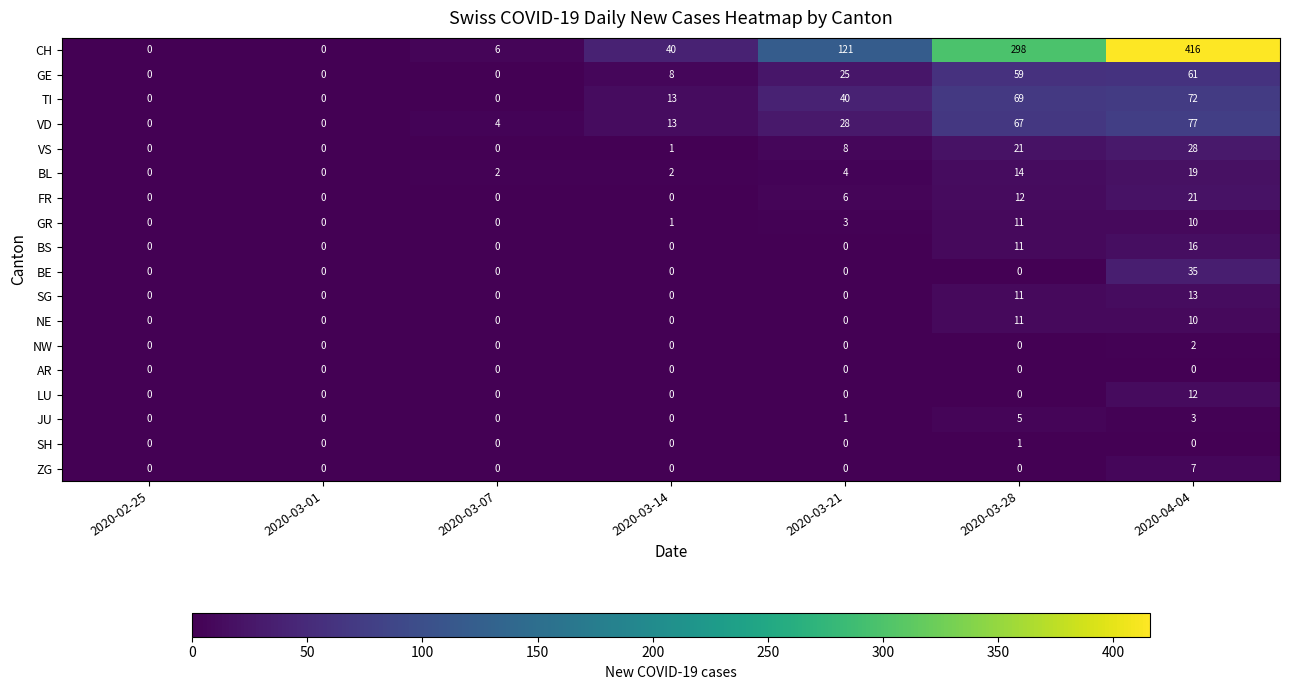

What is the difference between the highest and lowest values at 2020-03-21?

121